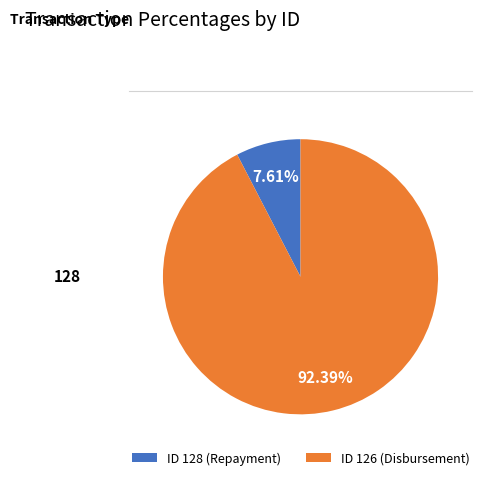

Does any single category account for the majority?

Yes